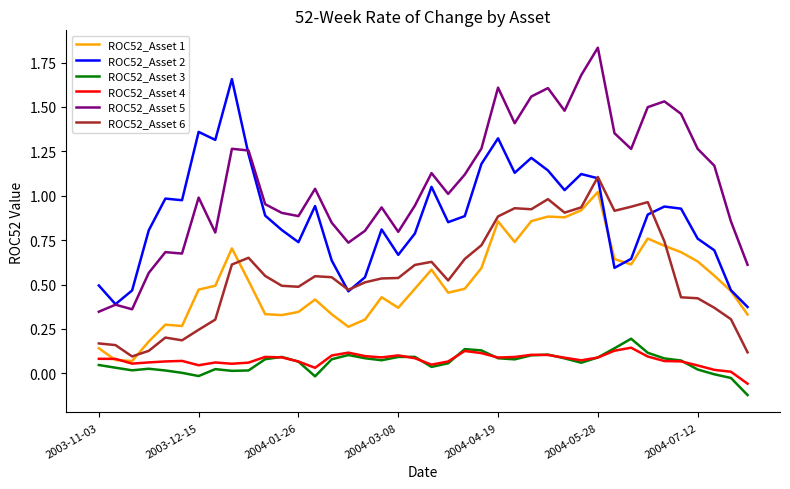

True or false: ROC52_Asset 5 and ROC52_Asset 3 intersect in this chart.

False